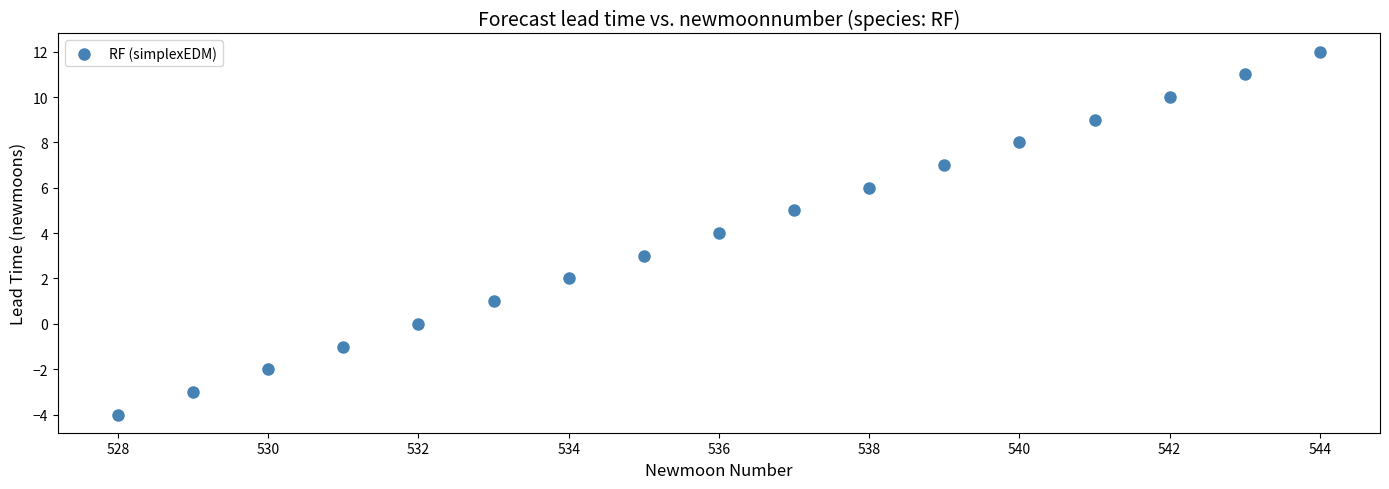

What is the range of Y values (max minus min)?

16